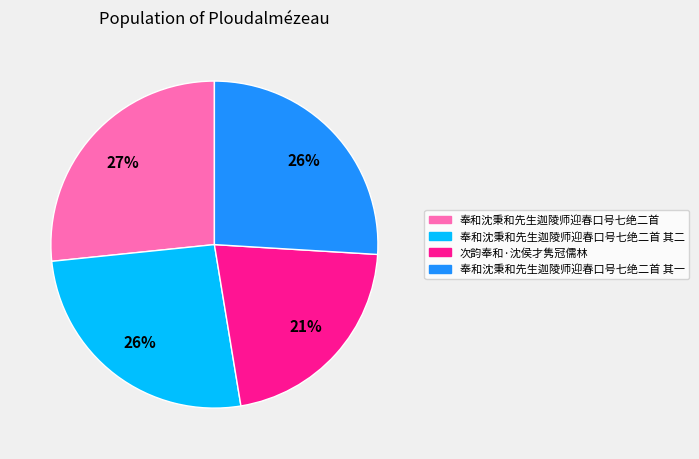

How many slices are in this pie chart?

4